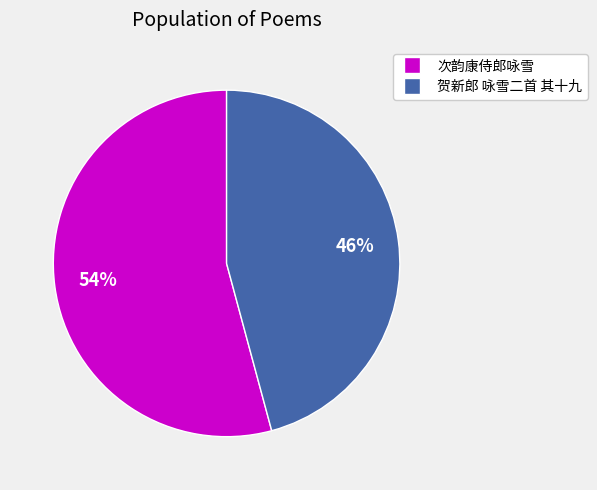

The 次韵康侍郎咏雪 slice represents 31% of the pie. True or false?

False